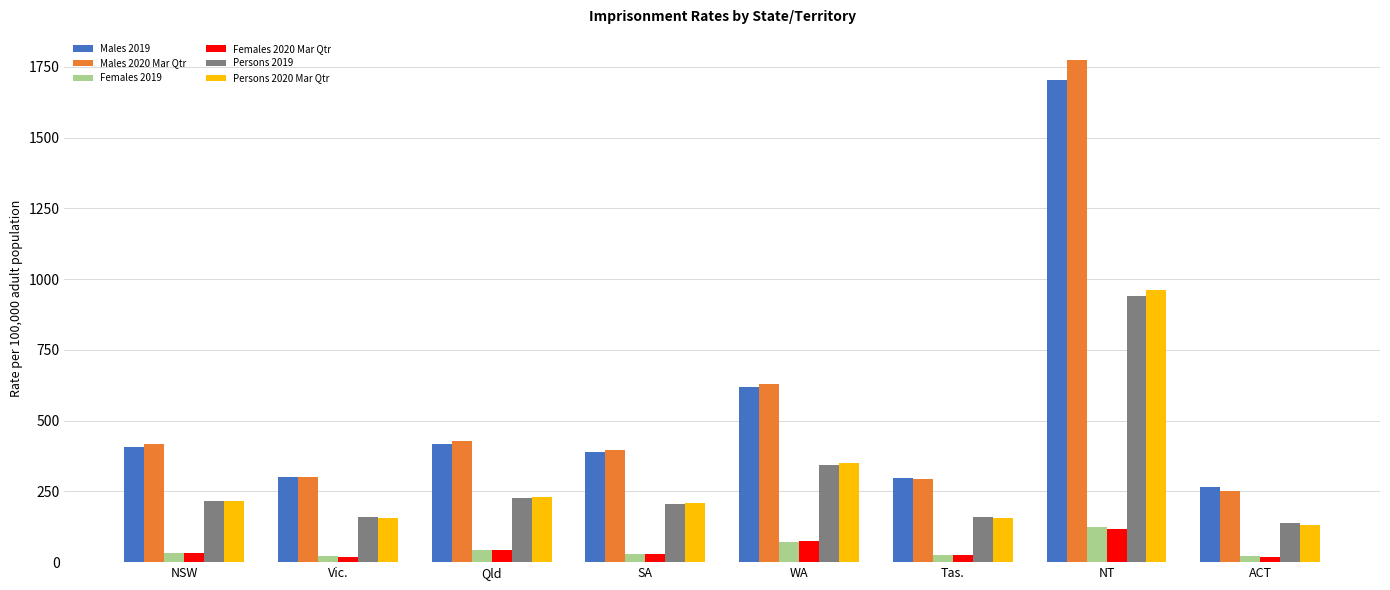

What is the difference between the Persons 2020 Mar Qtr values at Tas. and WA?

194.6